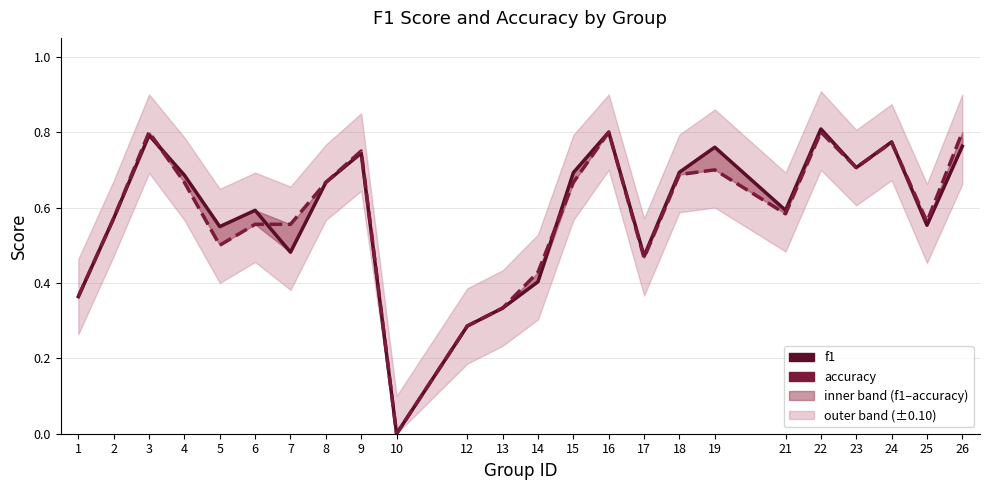

What is the difference between the maximum and minimum values in the accuracy series?

0.8